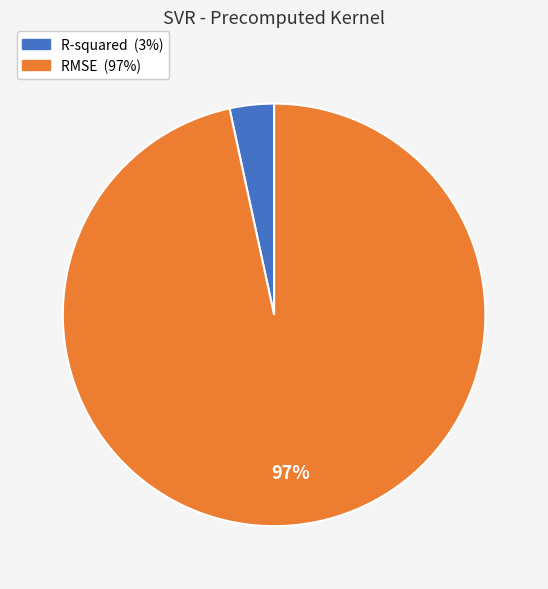

Combined, do R-squared and RMSE account for over 50%?

Yes